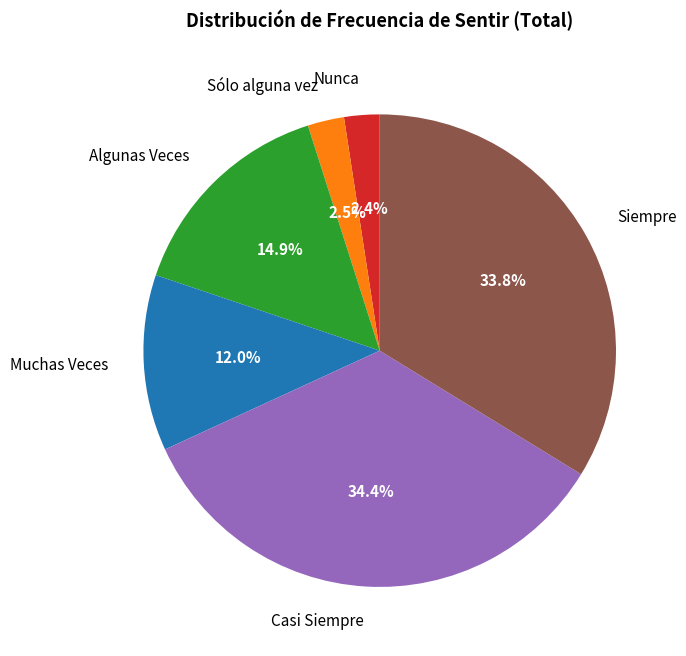

What is the ratio of the value at Algunas Veces to the value at Nunca?

6.2